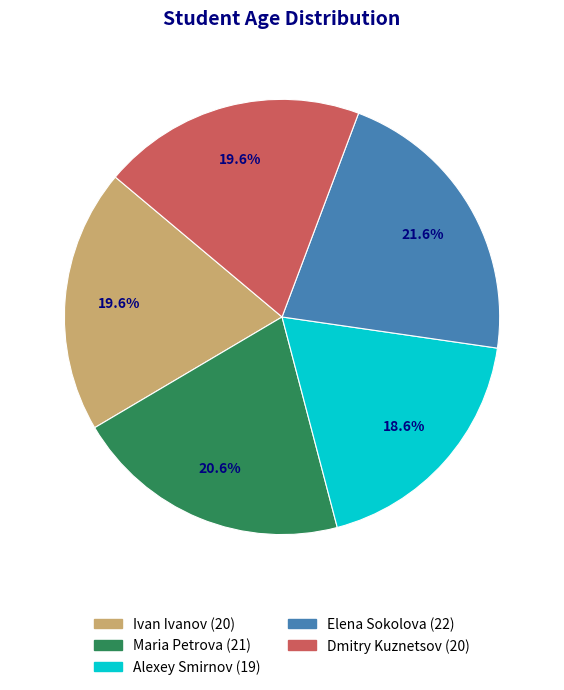

How many segments does this pie chart have?

5